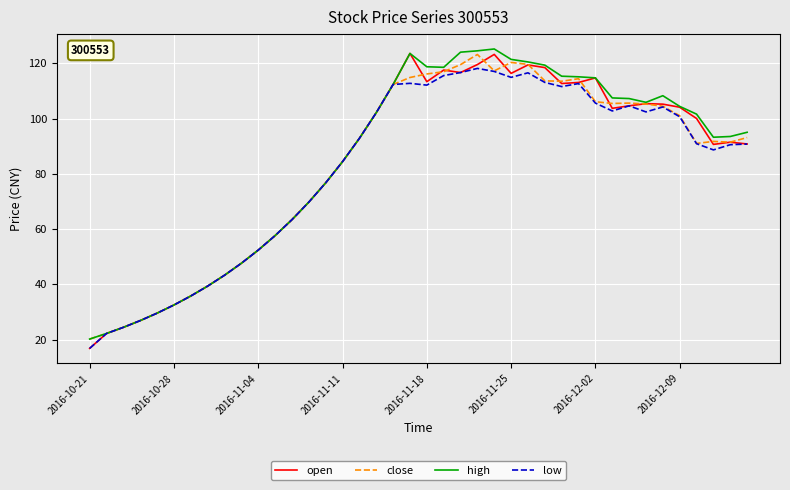

What is the highest value of the high series?

125.2